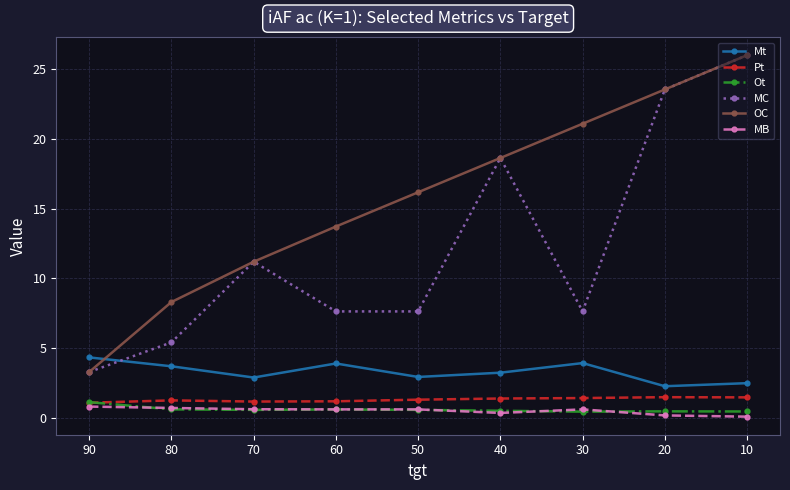

The MC series shows 5.4 at 80. True or false?

True